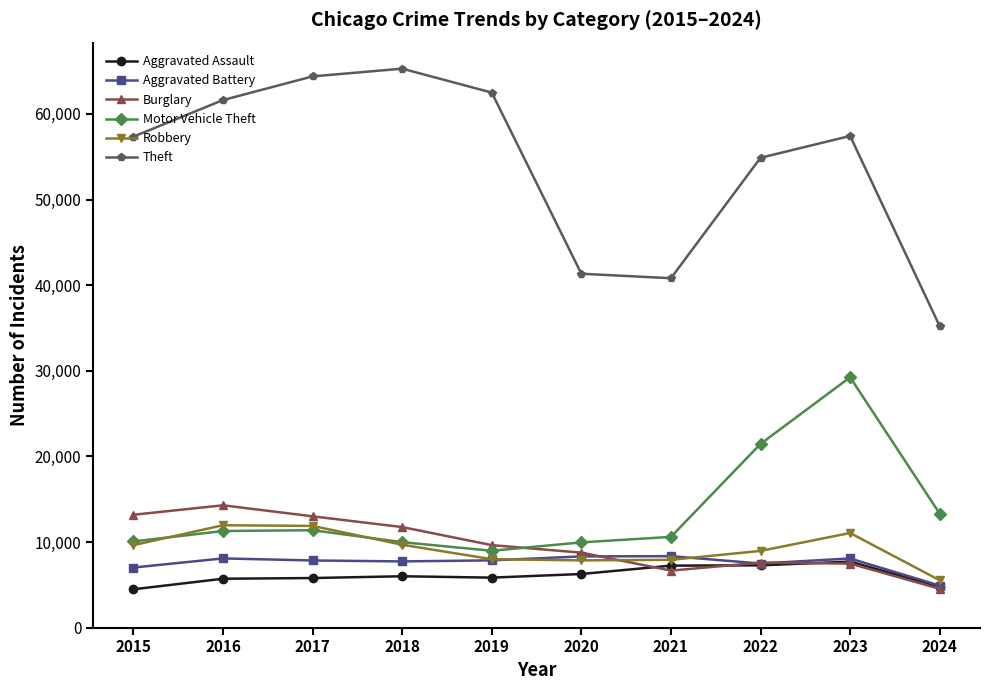

Which series has the widest spread of values?

Theft